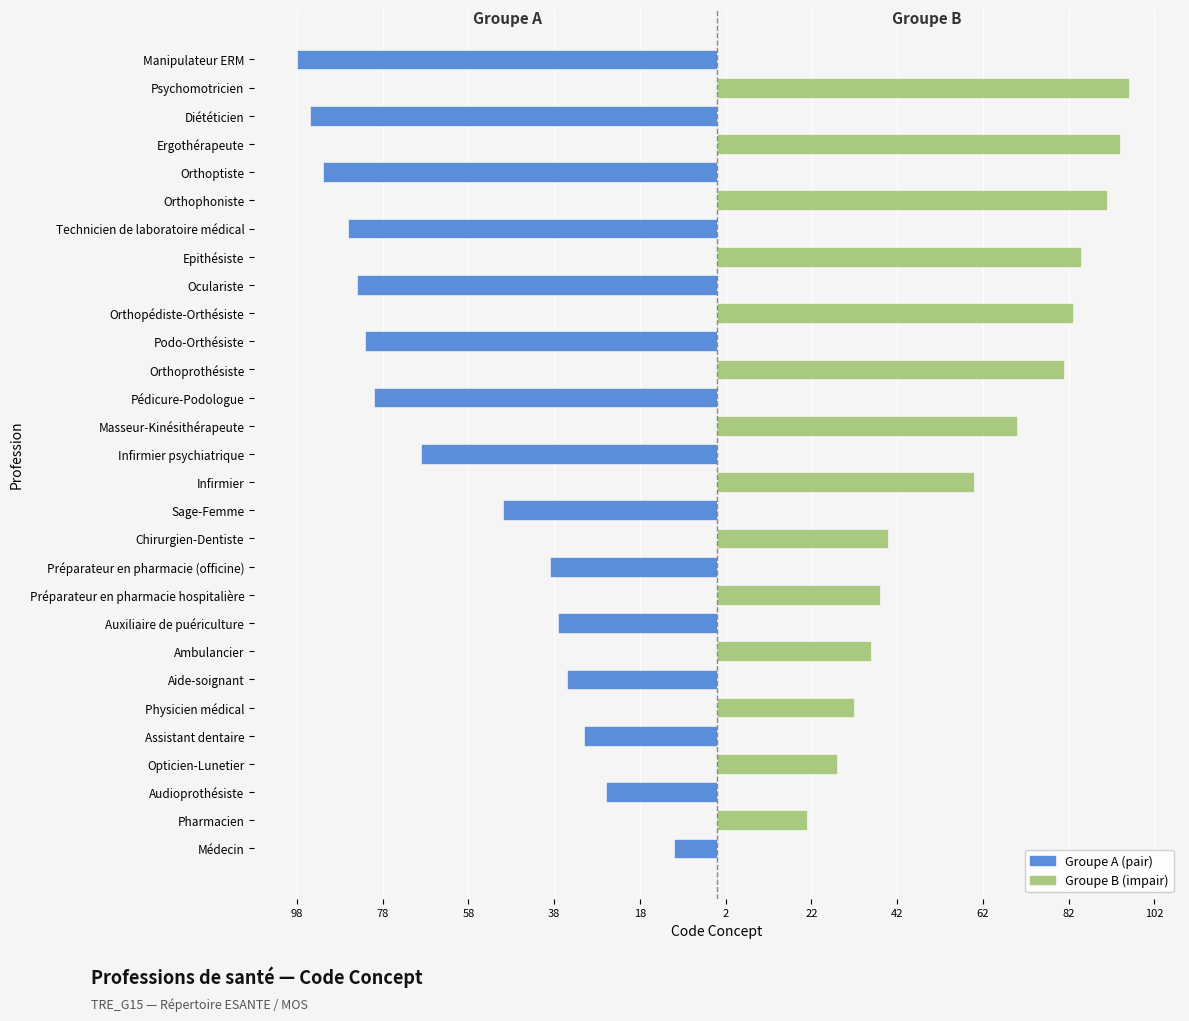

How many bars are there in each group?

2